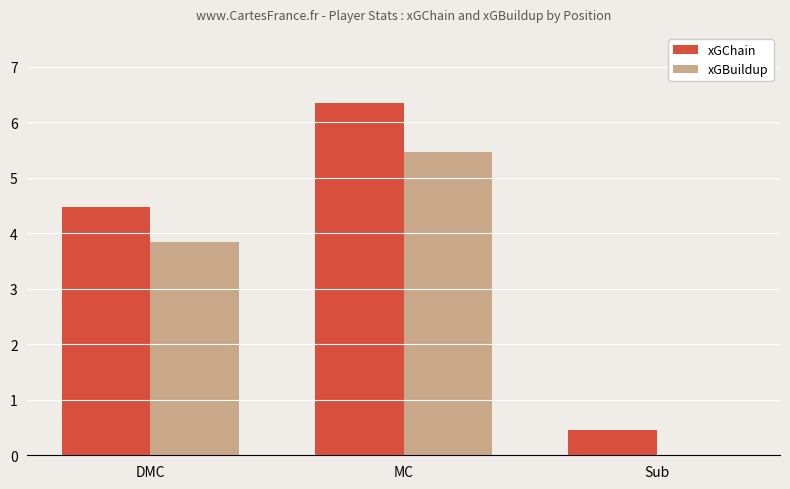

Which series has the largest total across all categories?

xGChain